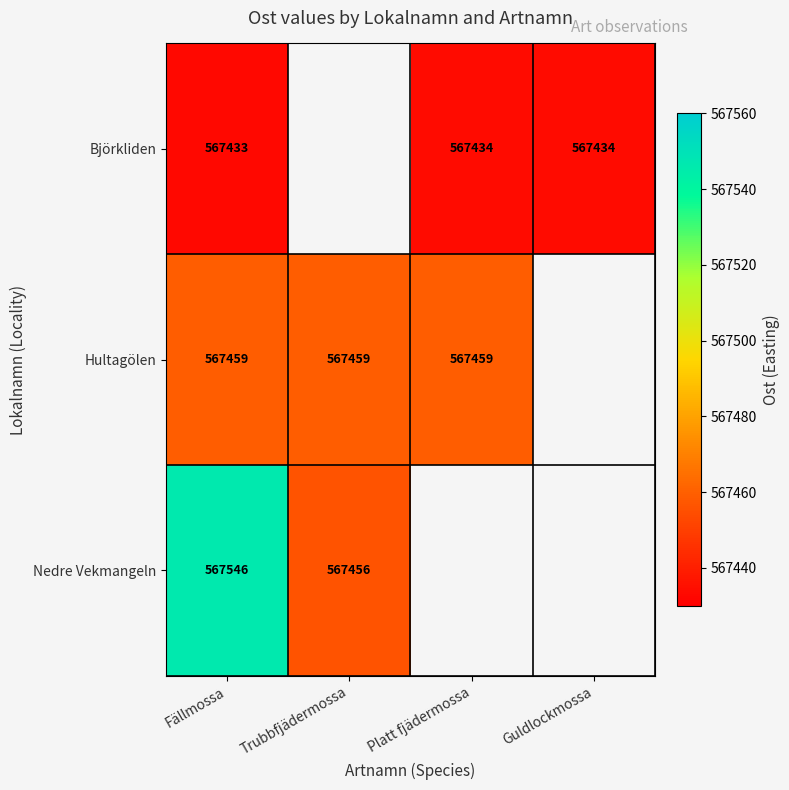

How many series are shown in this chart?

3